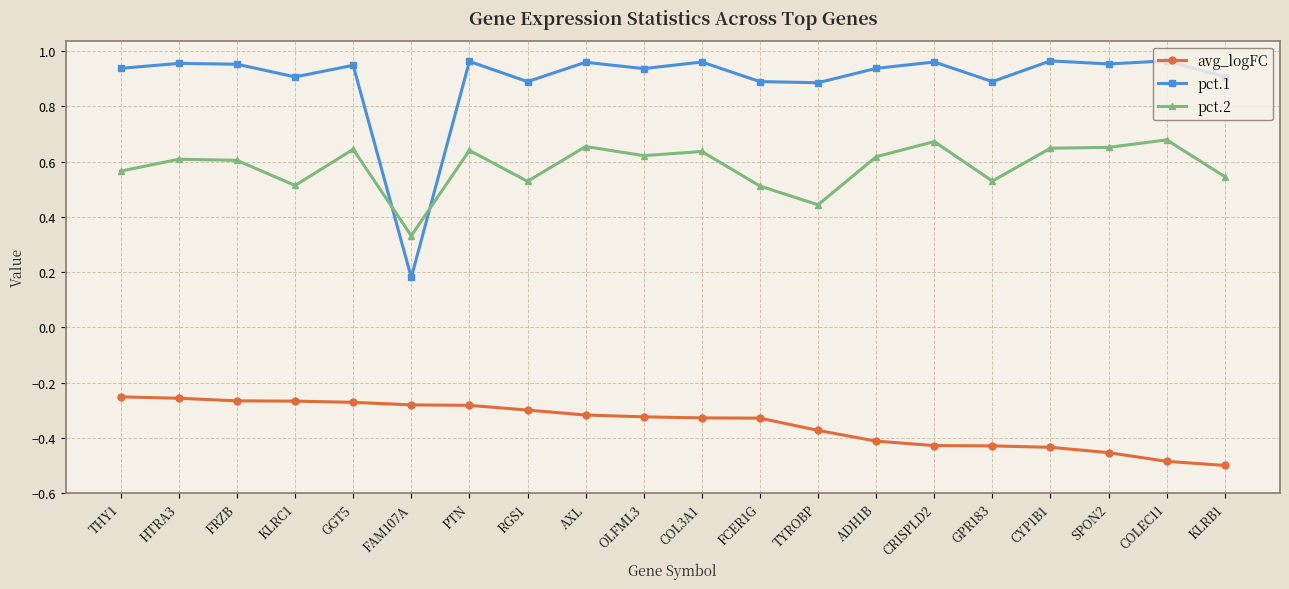

What is the sum of the avg_logFC values at KLRC1 and CYP1B1?

-0.7